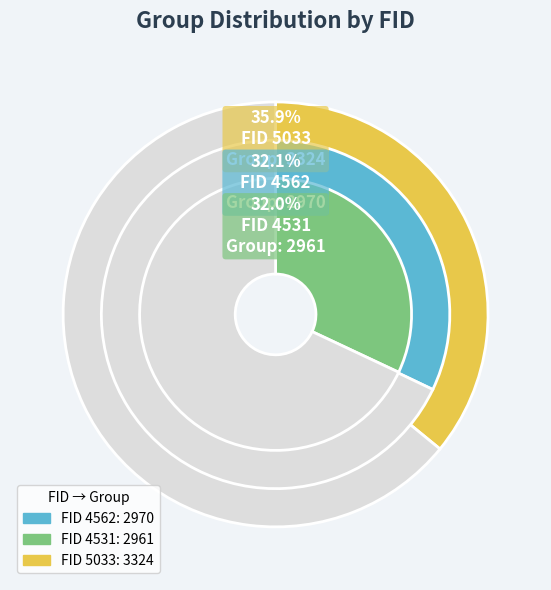

Does 4562 account for over 50% of the chart?

No